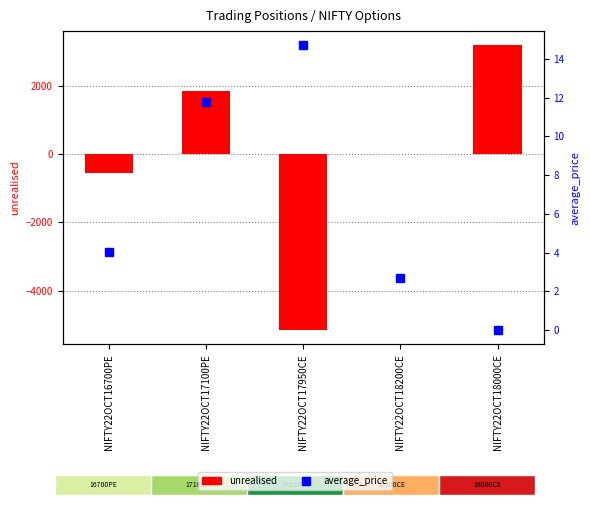

Is the value of unrealised at NIFTY22OCT18200CE greater than the value of average_price at NIFTY22OCT17950CE?

No